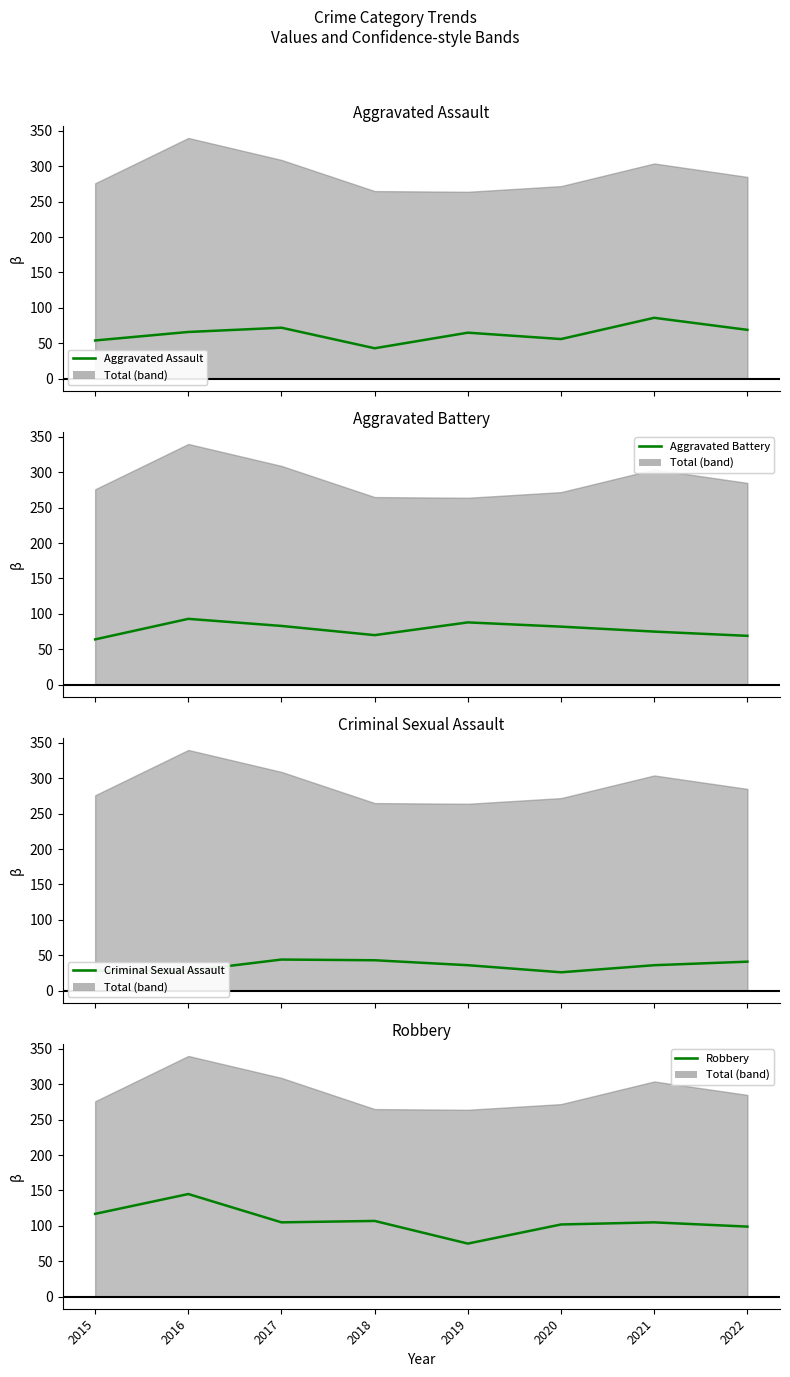

Is this an area chart (filled region under the line)?

No